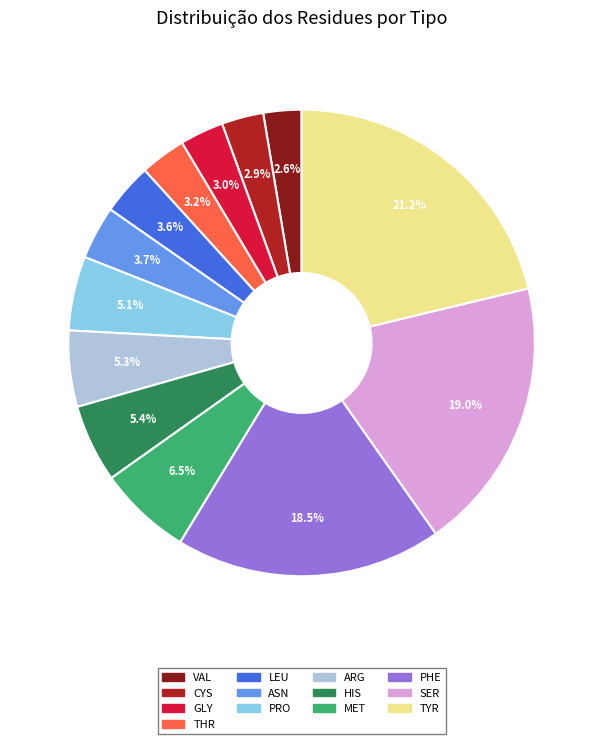

How many slices are in this pie chart?

13